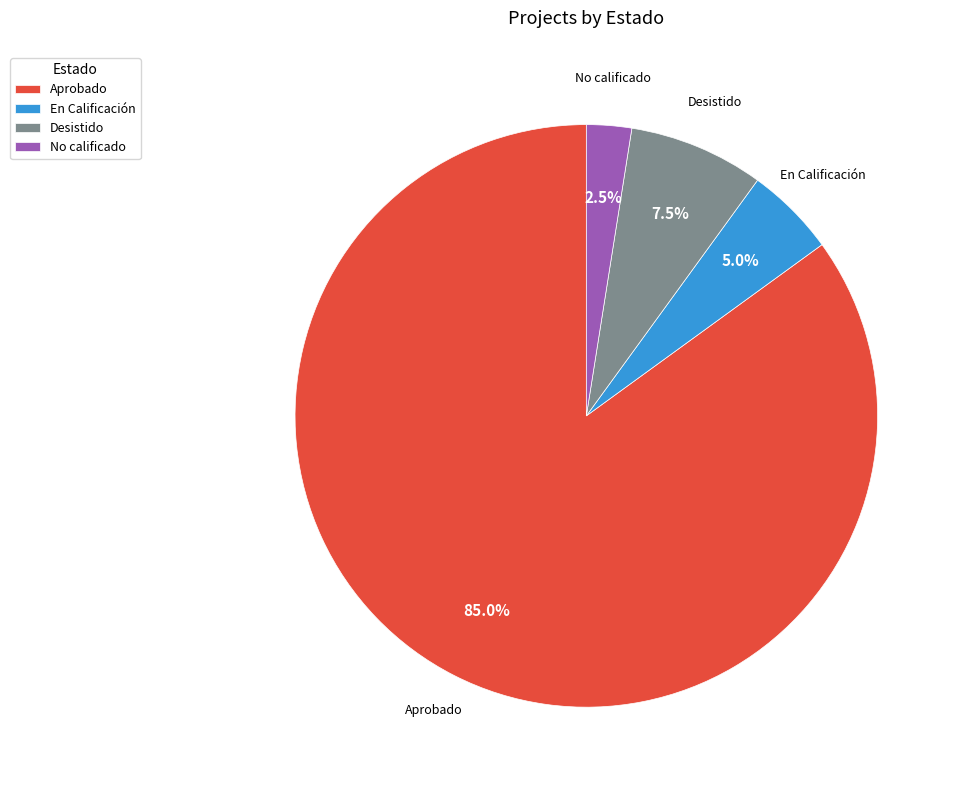

How many slices are in this pie chart?

4